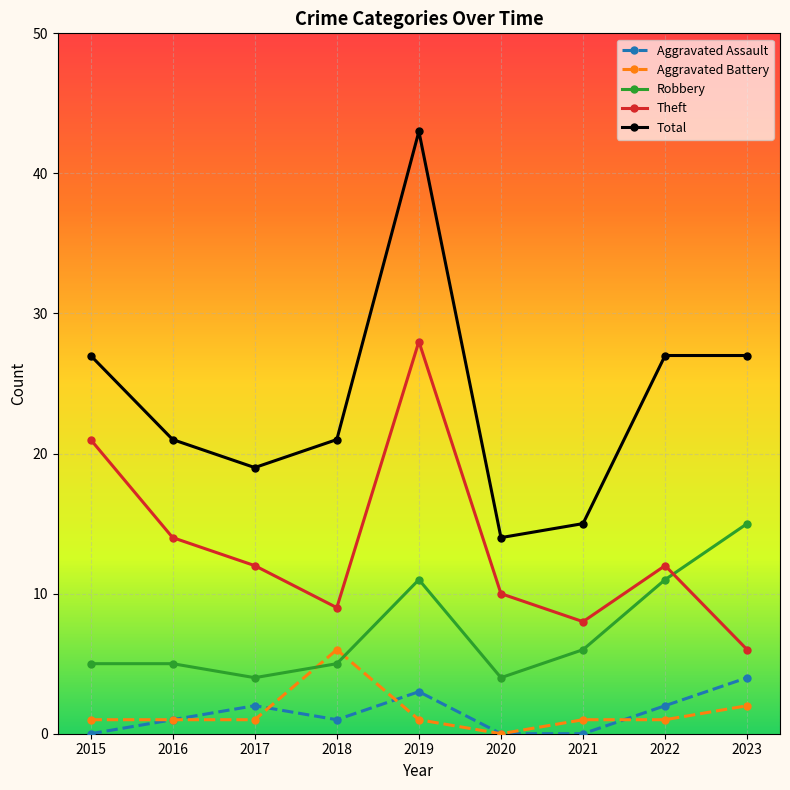

Which series has the largest total across all categories?

Total